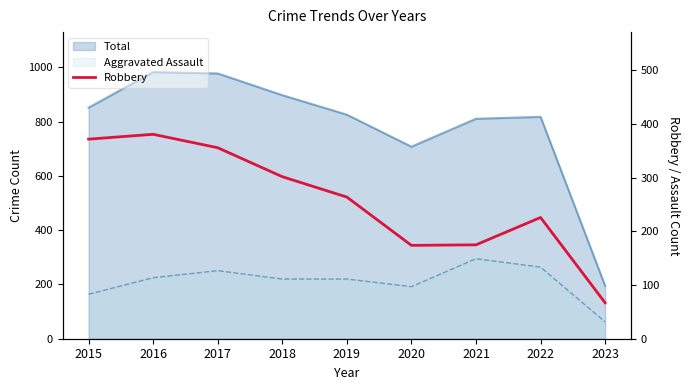

What is the difference between the values at 2018 and 2016?

79